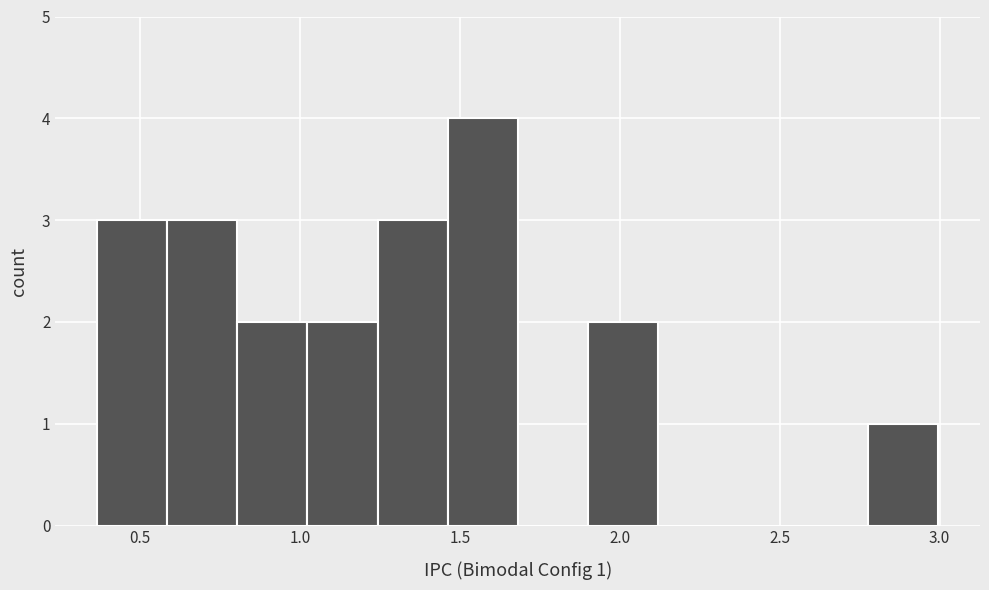

Over which range of the x-axis is the bar tallest?

1.45 to 1.70